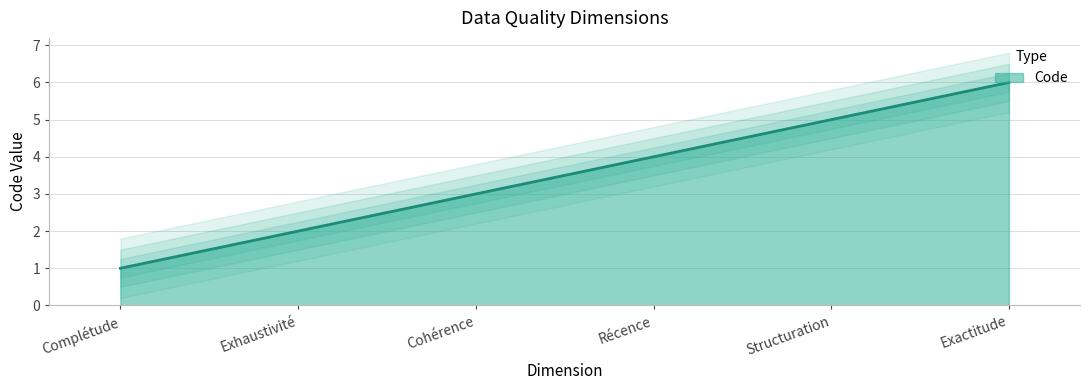

What is the sum of all values?

21